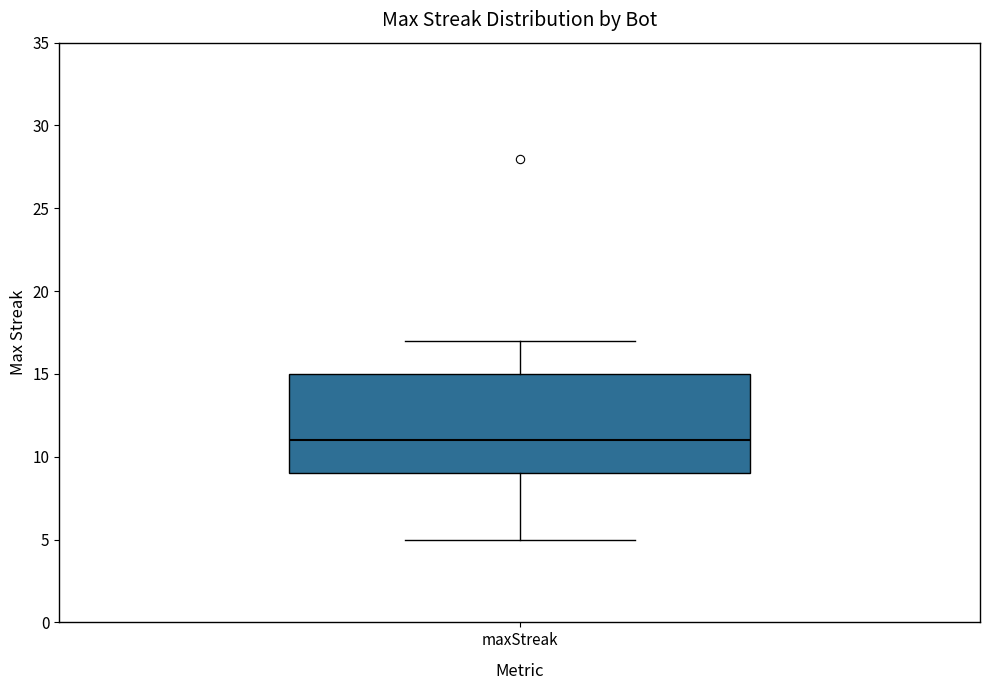

Transcribe this box plot: give where the median line is, the range the box spans, and where the two whiskers end, as read against the y-axis. The values are not printed on the chart, so give them approximately, as read against the axis.

median 11, box 9 to 15, whiskers 5 to 17